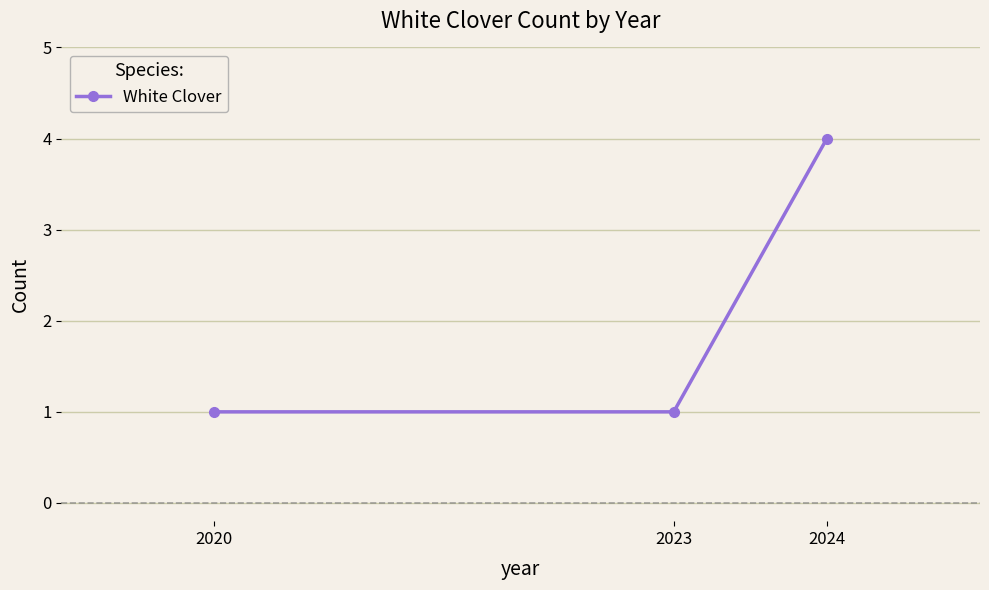

Reading right to left, transcribe all the data shown in this chart.

4	1	1